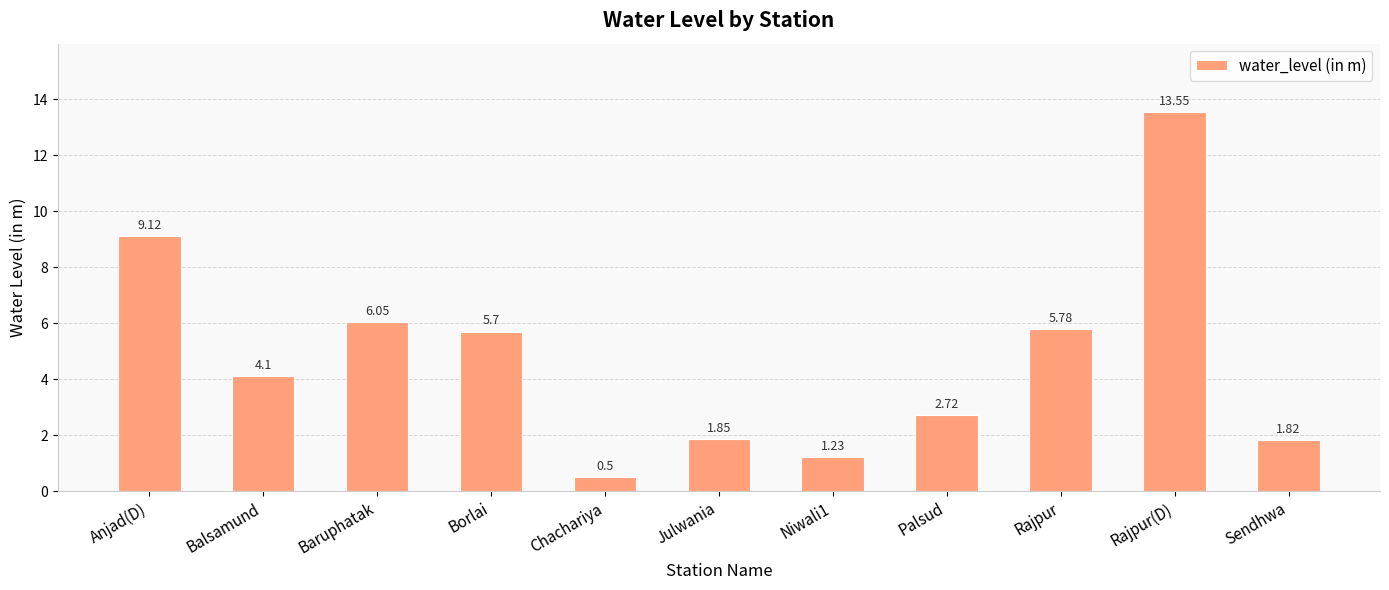

What is the maximum value shown in the chart?

13.6